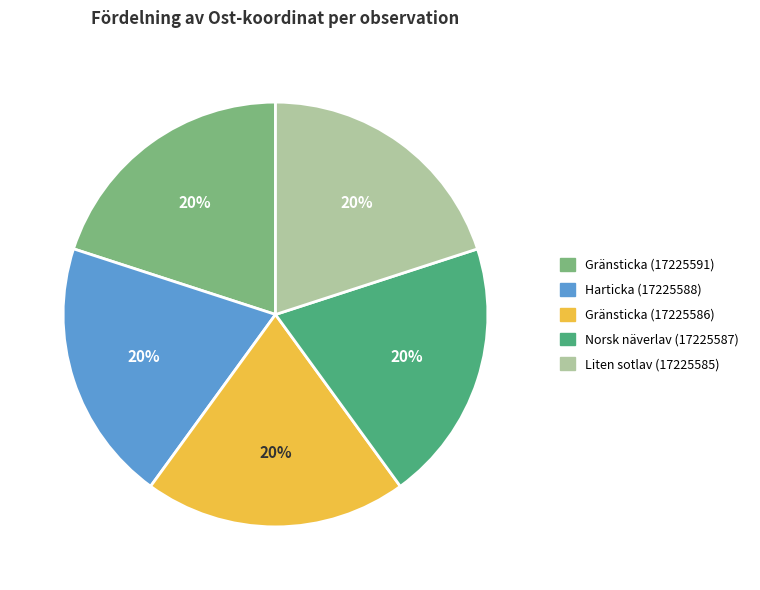

Is it true that Harticka (17225588) is 20% of the pie?

True